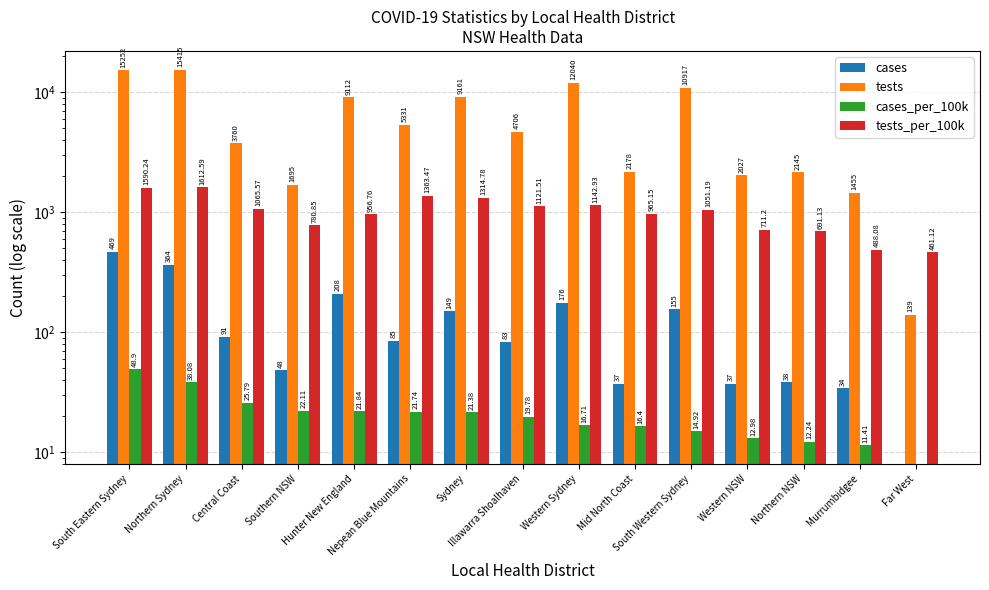

At which category does the chart reach its minimum across all series?

Far West